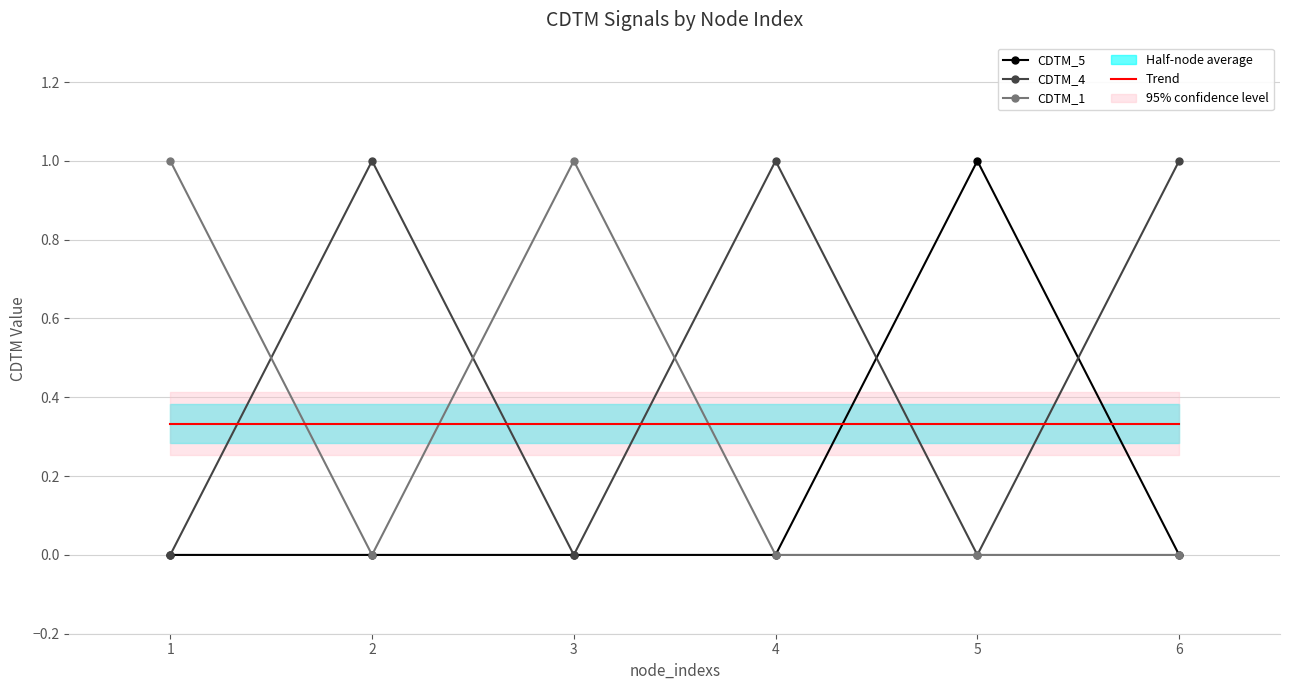

Reading right to left, list all the values displayed in this chart.

CDTM_5: 6=0.0	5=1.0	4=0.0	3=0.0	2=0.0	1=0.0
CDTM_4: 6=1.0	5=0.0	4=1.0	3=0.0	2=1.0	1=0.0
CDTM_1: 6=0.0	5=0.0	4=0.0	3=1.0	2=0.0	1=1.0
Trend: 6=0.3	5=0.3	4=0.3	3=0.3	2=0.3	1=0.3